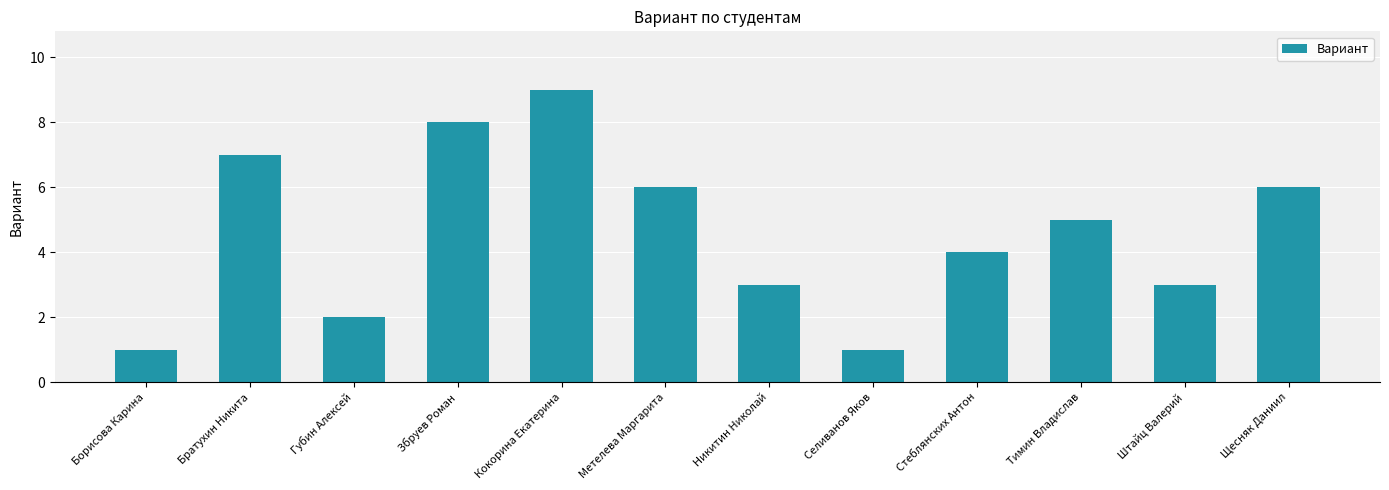

At which label does the data first exceed 5?

Братухин Никита